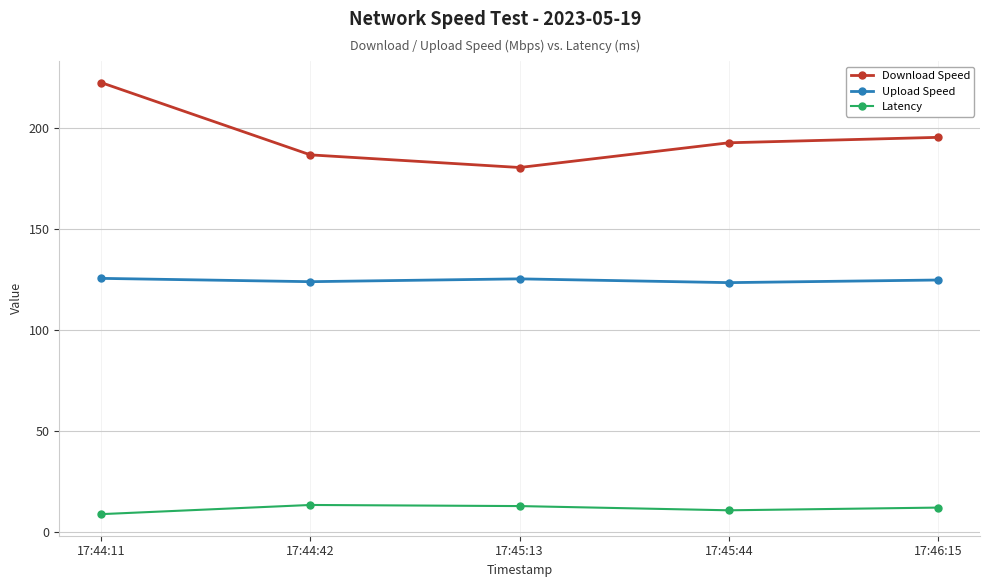

What is the difference between the maximum and second lowest values in the Latency series?

2.6